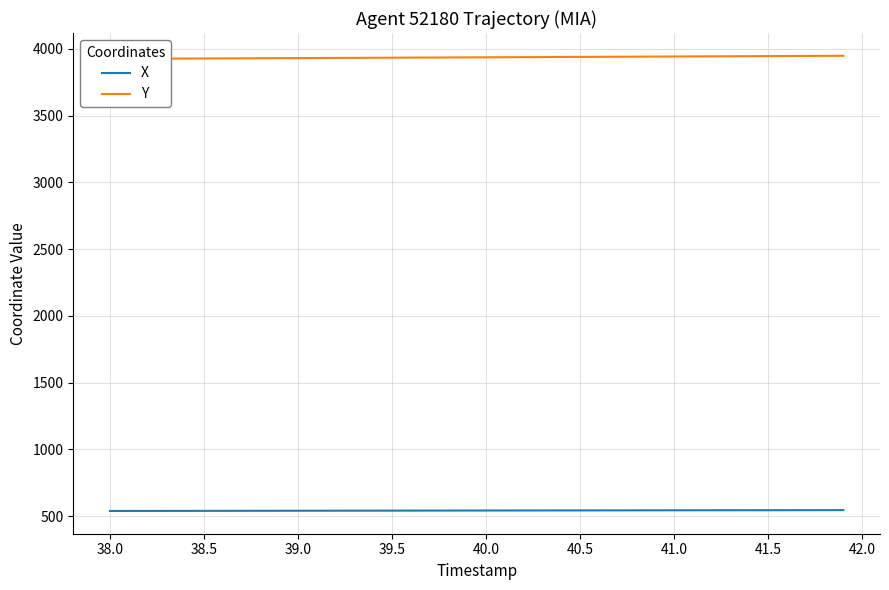

What is the maximum value for X?

544.1